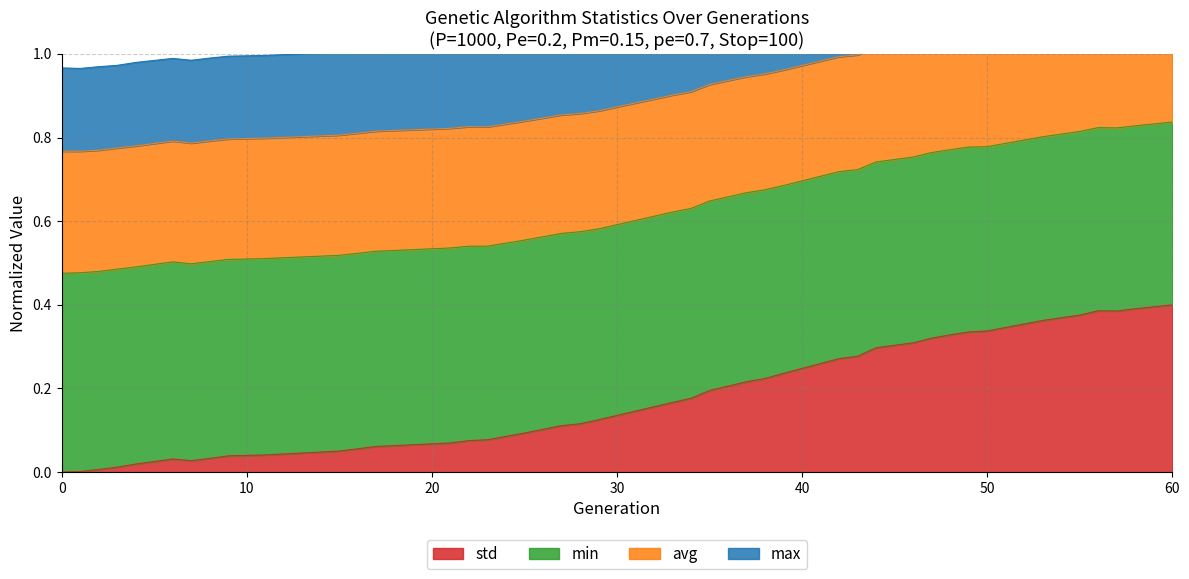

What is the spread (max minus min) of values at 38?

0.7